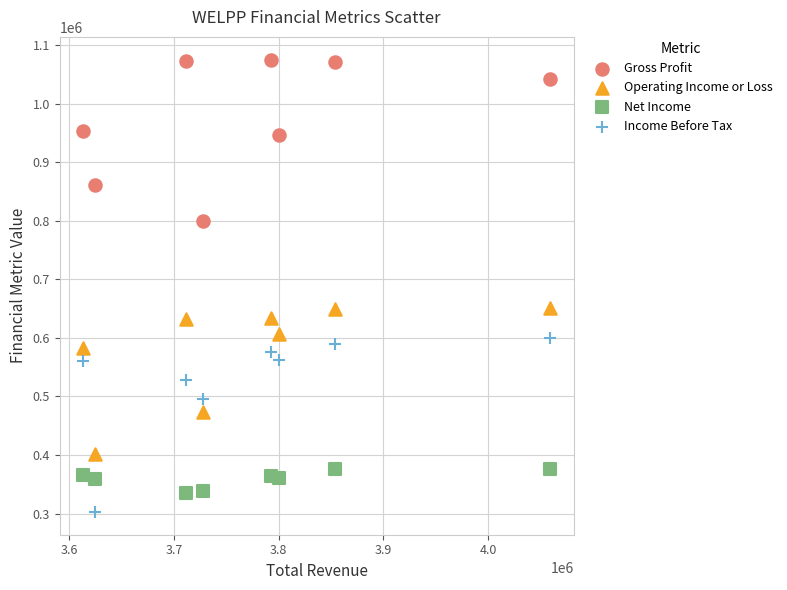

Which series has the widest spread of Y values?

Income Before Tax